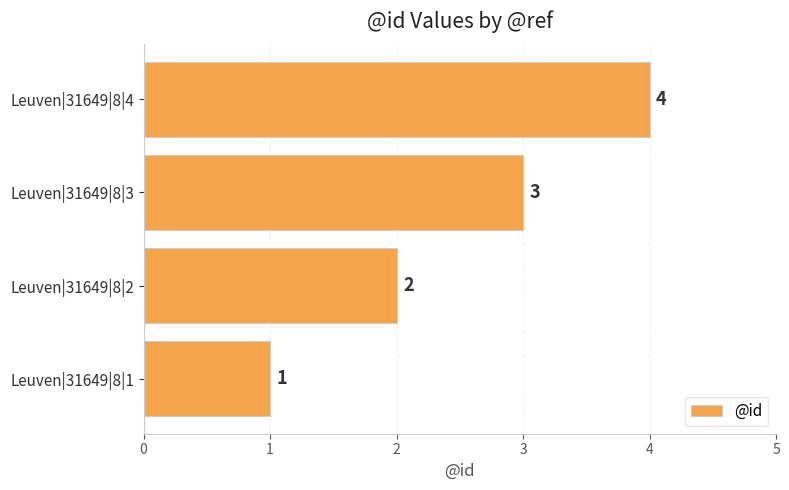

How many bars are there in total?

4